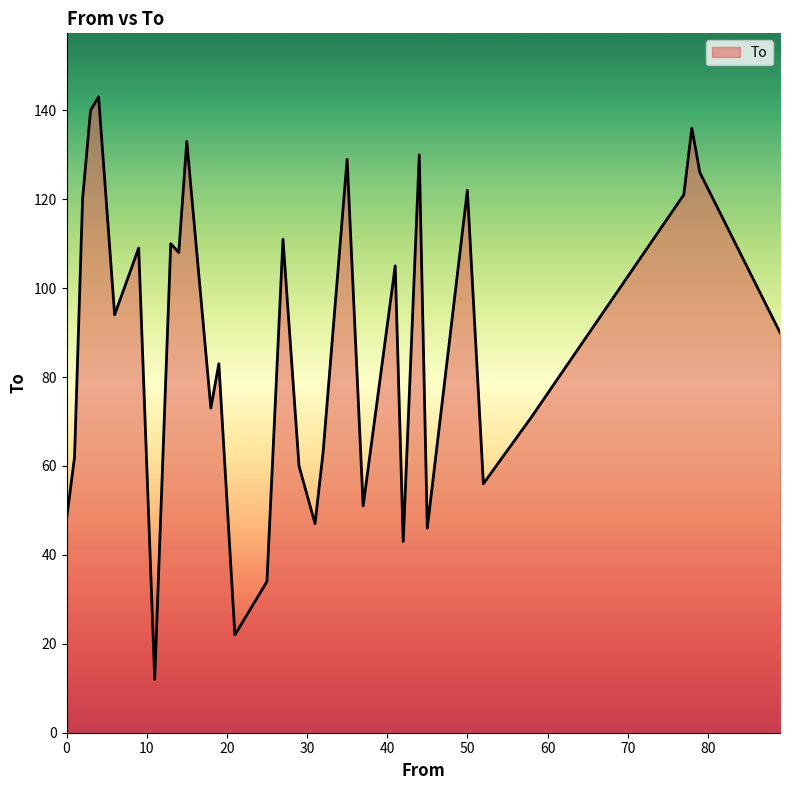

What is the difference between the maximum and minimum values?

131